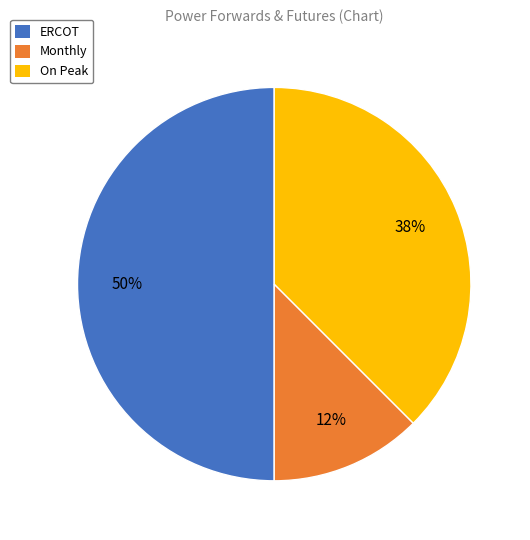

Is Monthly the majority of the pie?

No